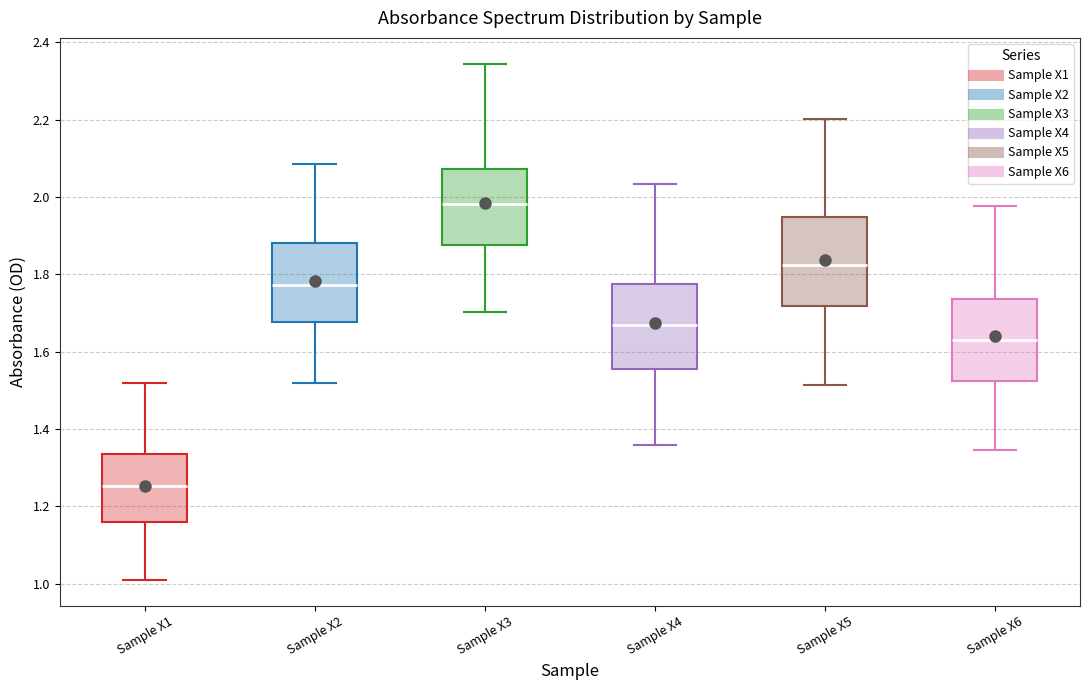

Reading left to right, transcribe this box plot: for each box, give where its median line is, the range the box spans, and where its two whiskers end, as read against the y-axis. The values are not printed on the chart, so give them approximately, as read against the axis.

Sample X1: median 1.26, box 1.16 to 1.34, whiskers 1.00 to 1.52
Sample X2: median 1.78, box 1.68 to 1.88, whiskers 1.52 to 2.08
Sample X3: median 1.98, box 1.88 to 2.08, whiskers 1.70 to 2.34
Sample X4: median 1.66, box 1.56 to 1.78, whiskers 1.36 to 2.04
Sample X5: median 1.82, box 1.72 to 1.94, whiskers 1.52 to 2.20
Sample X6: median 1.64, box 1.52 to 1.74, whiskers 1.34 to 1.98